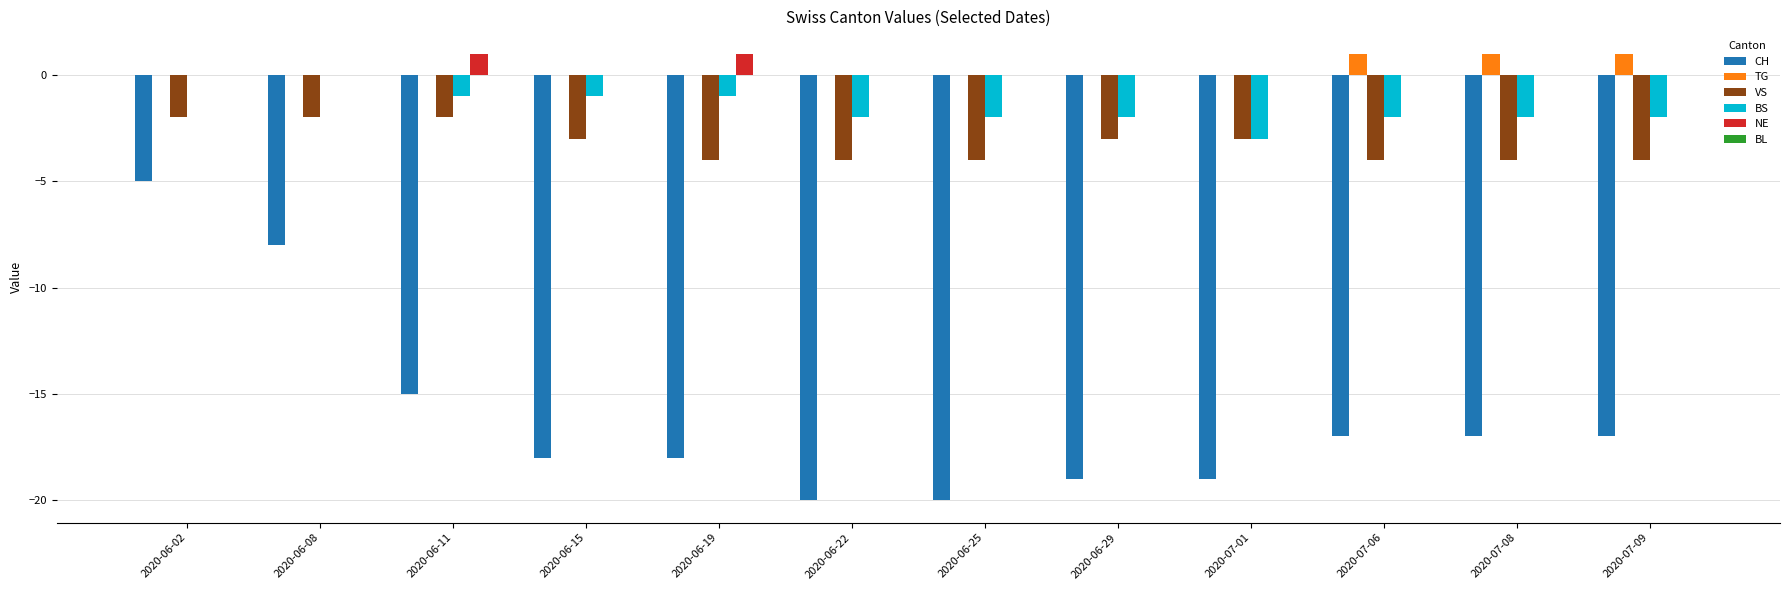

What is the sum of all CH values?

-193